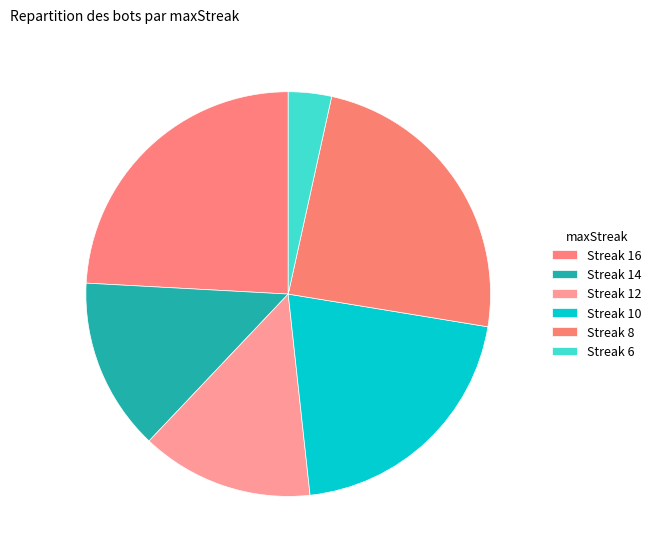

To the nearest percent, what is the difference between the largest and smallest slice percentages?

21%